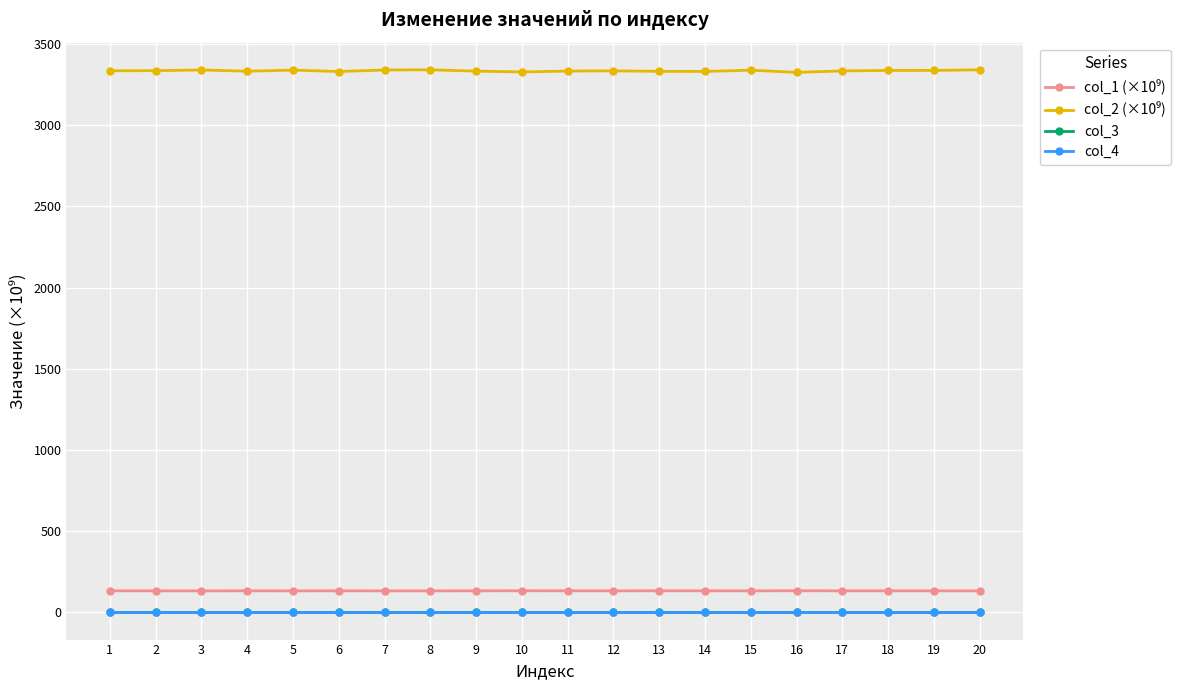

What is the difference between the highest and lowest values at 19?

3336.8